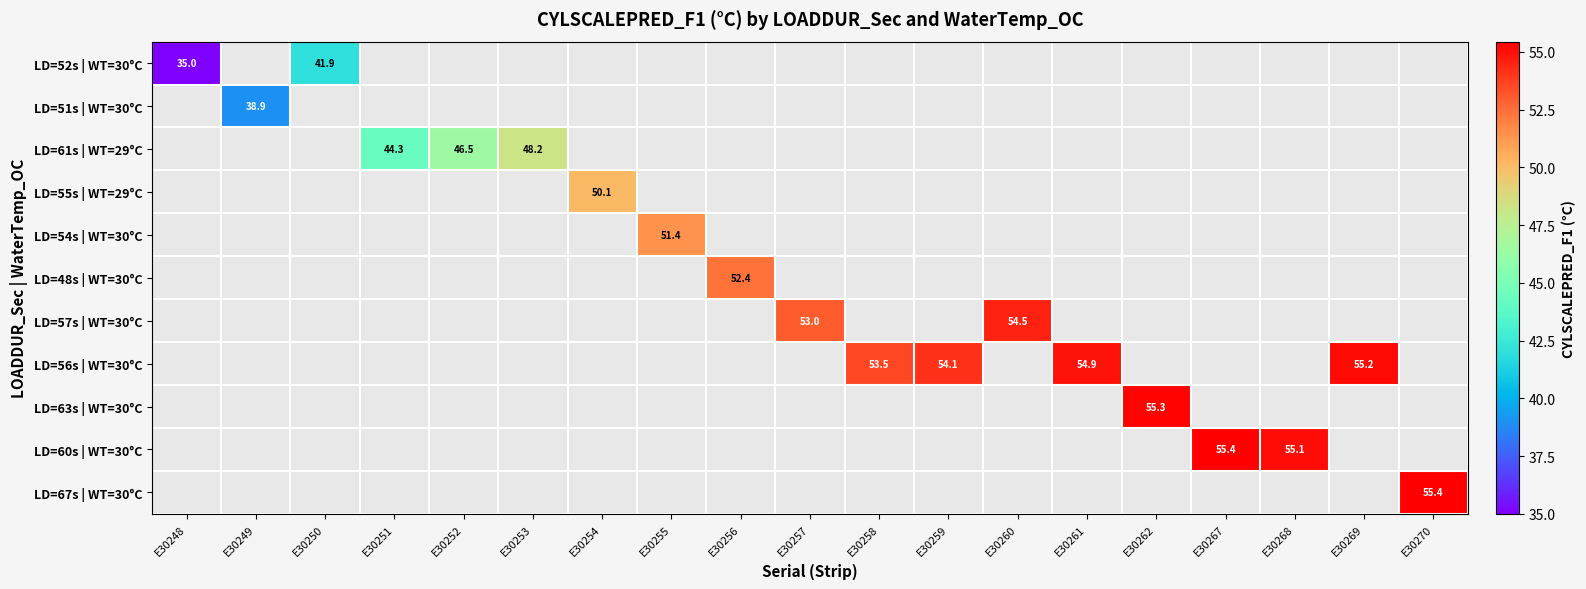

At which category does the chart reach its peak across all series?

E30270